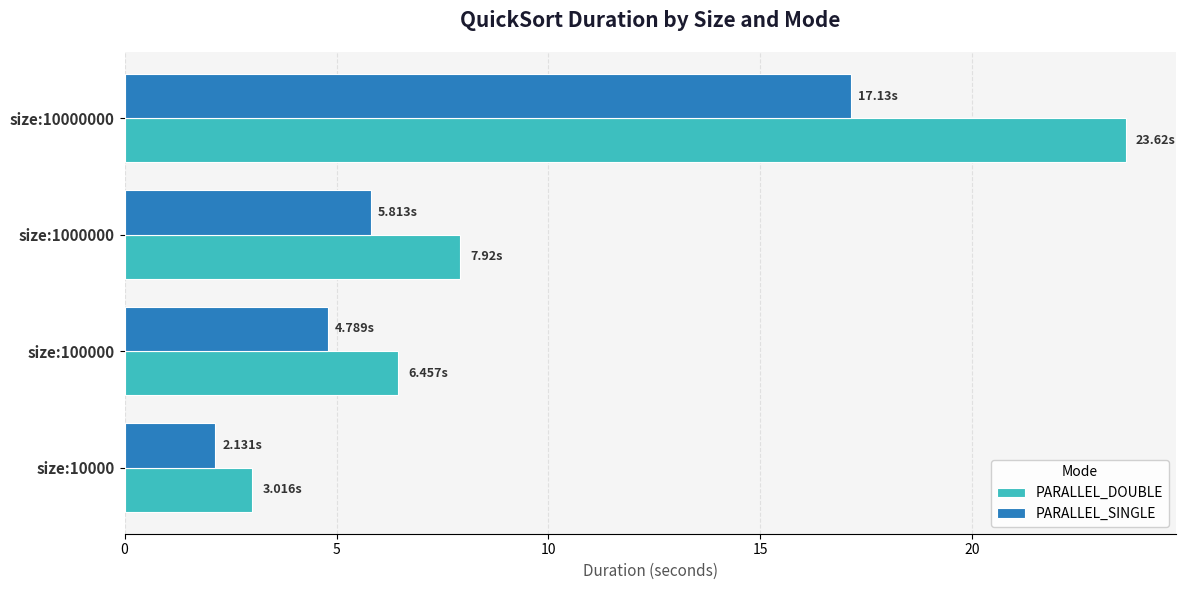

At which label is PARALLEL_DOUBLE closest to 13?

size:1000000